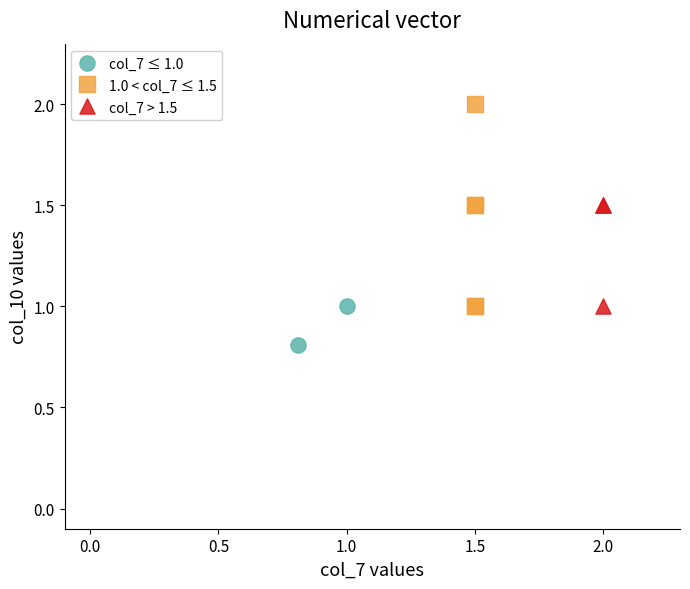

Which series contains the highest Y value?

1.0 < col_7 ≤ 1.5